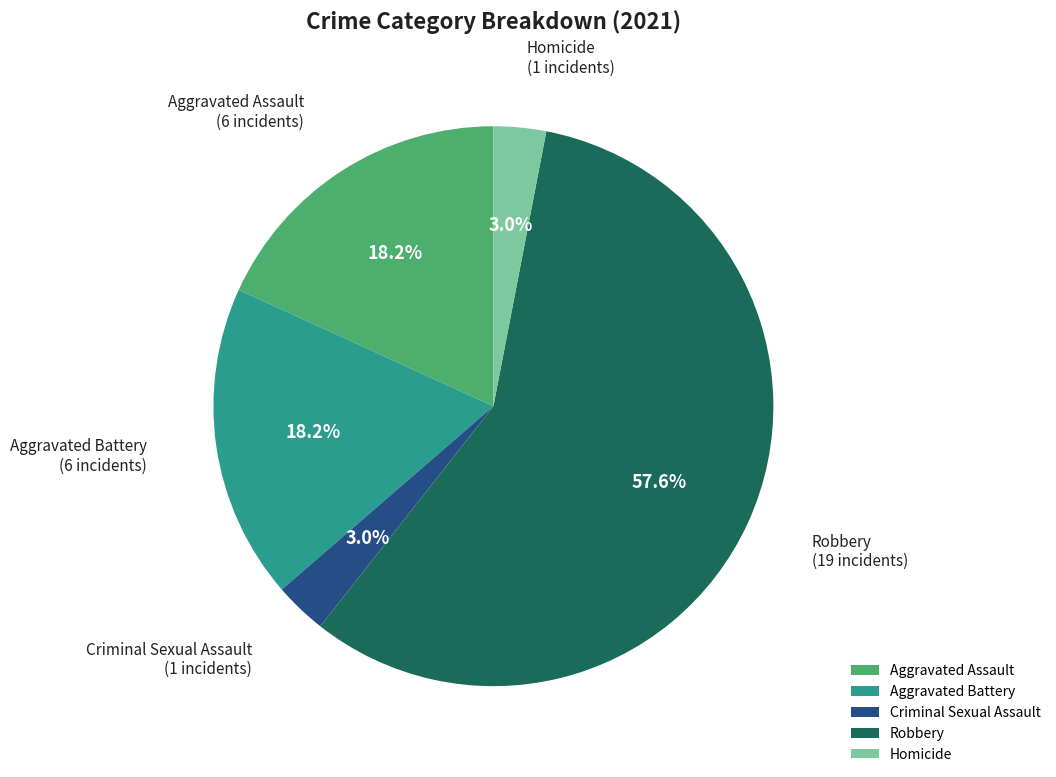

What is the ratio of the value at Homicide to the value at Aggravated Assault?

0.2